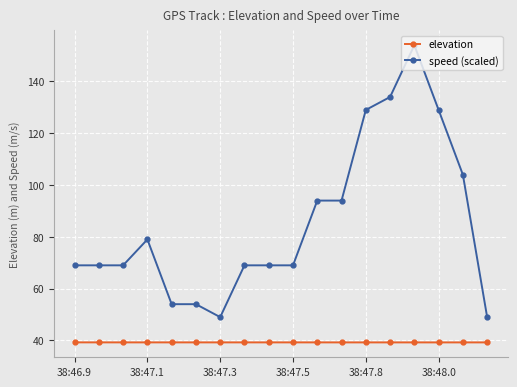

True or false: speed (scaled) has more than 0 points higher than both neighbors.

True